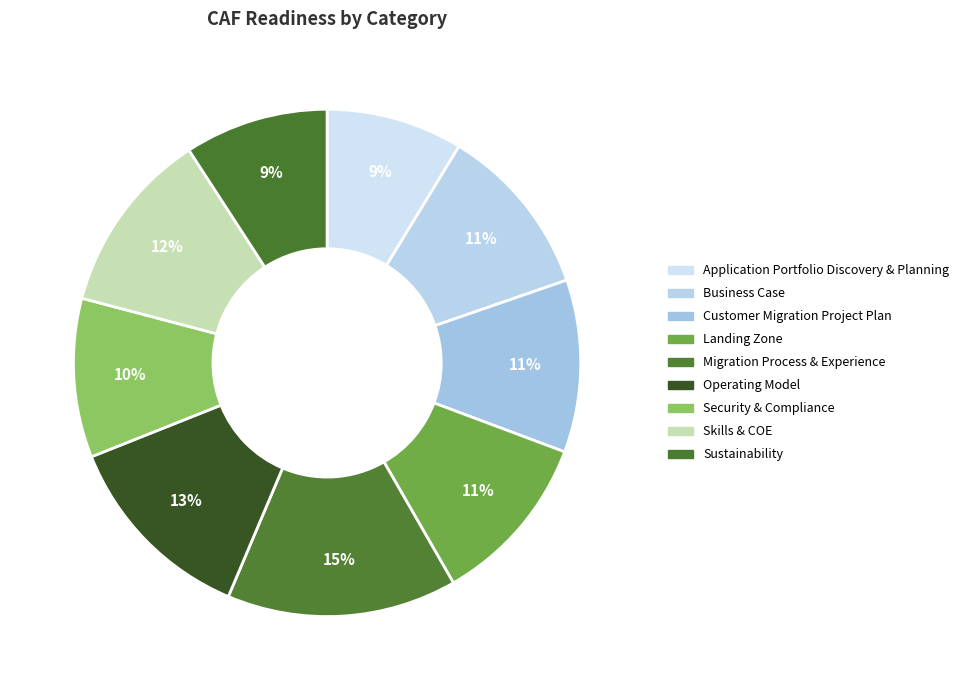

How many slices are in this pie chart?

9